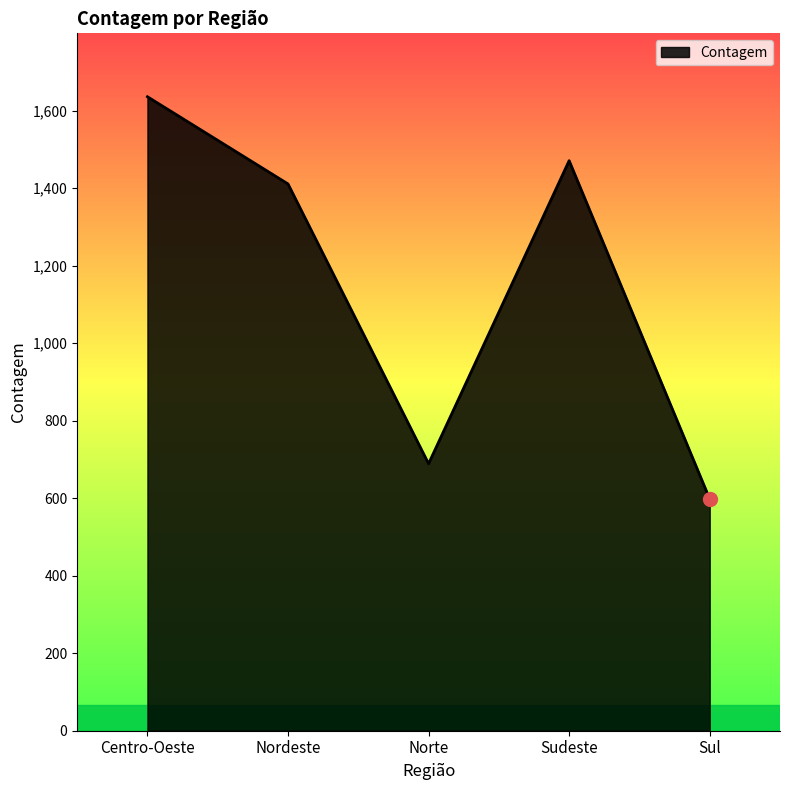

Where is the data nearest to the value 1117?

Nordeste